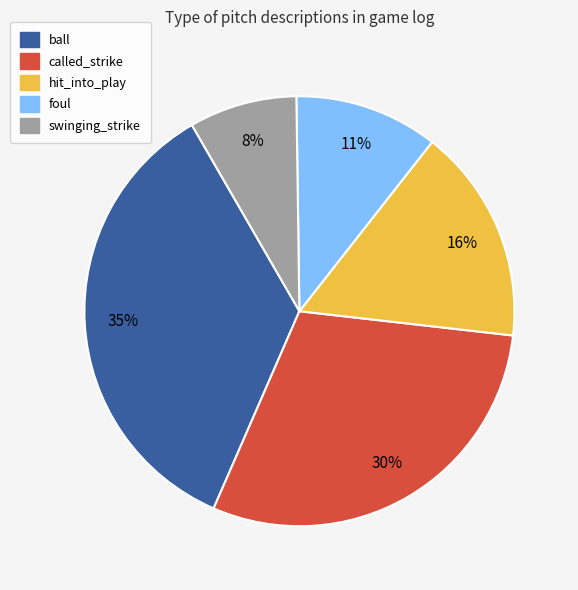

Does any single category account for the majority?

No